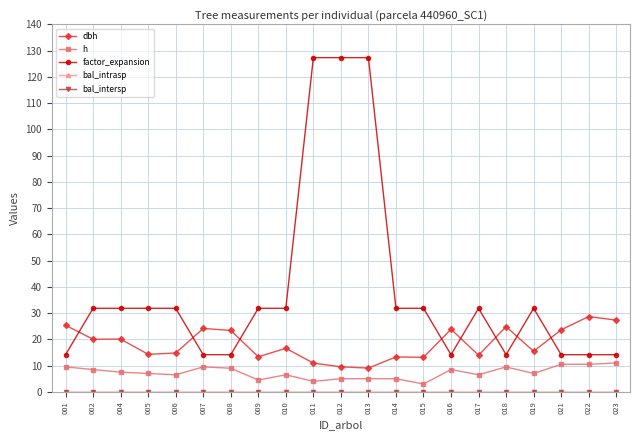

Does the chart have visible grid lines?

Yes